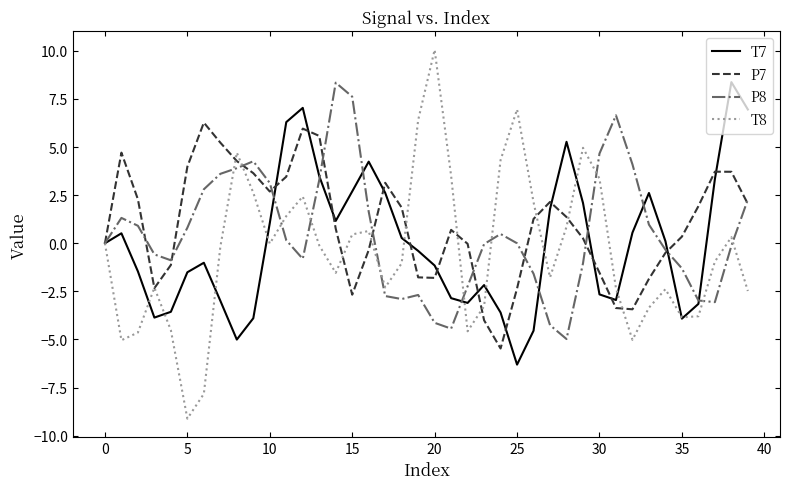

What is the lowest value of the P7 series?

-5.5